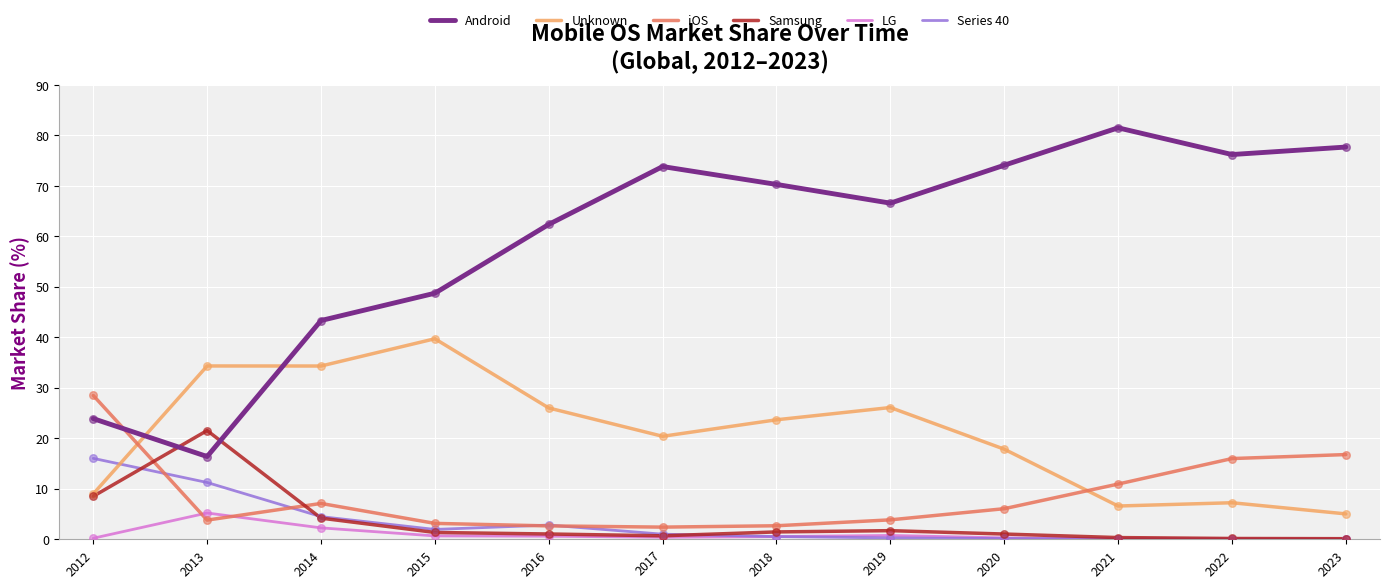

Which series has the largest range (max minus min)?

Android